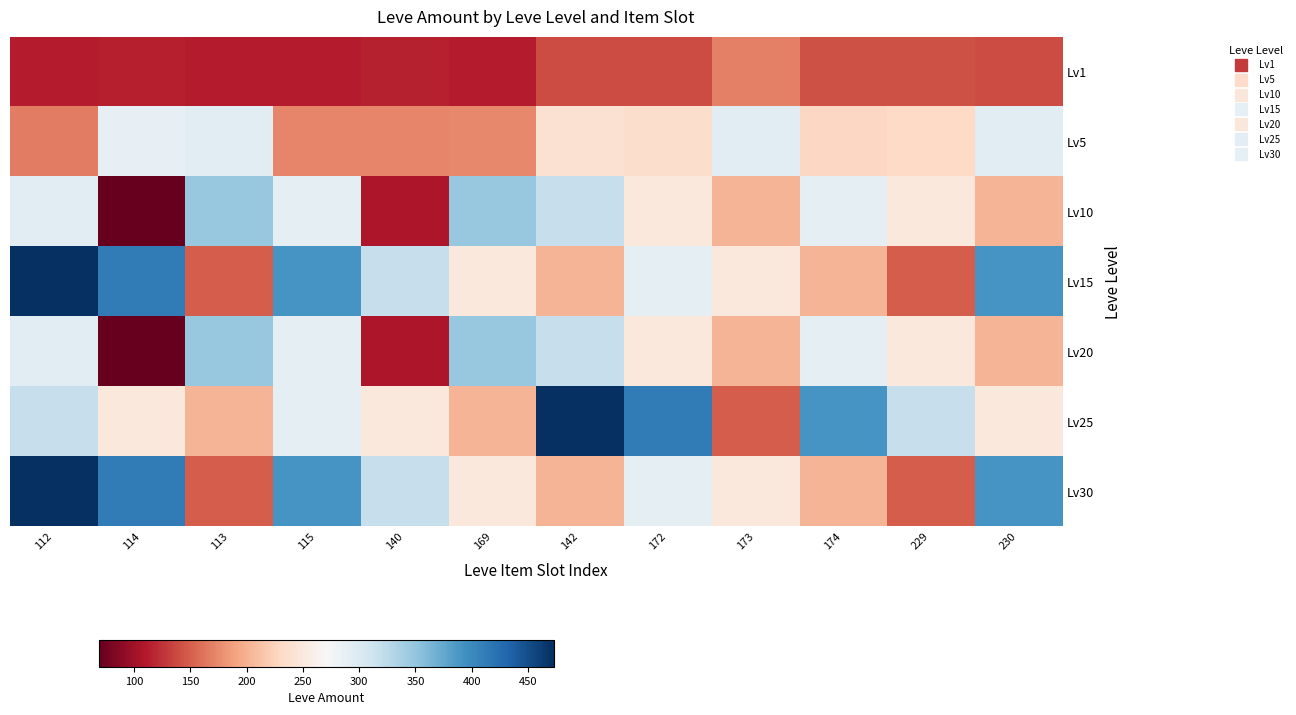

Rank the series at 115 from highest to lowest value.

Lv15, Lv30, Lv10, Lv20, Lv25, Lv5, Lv1